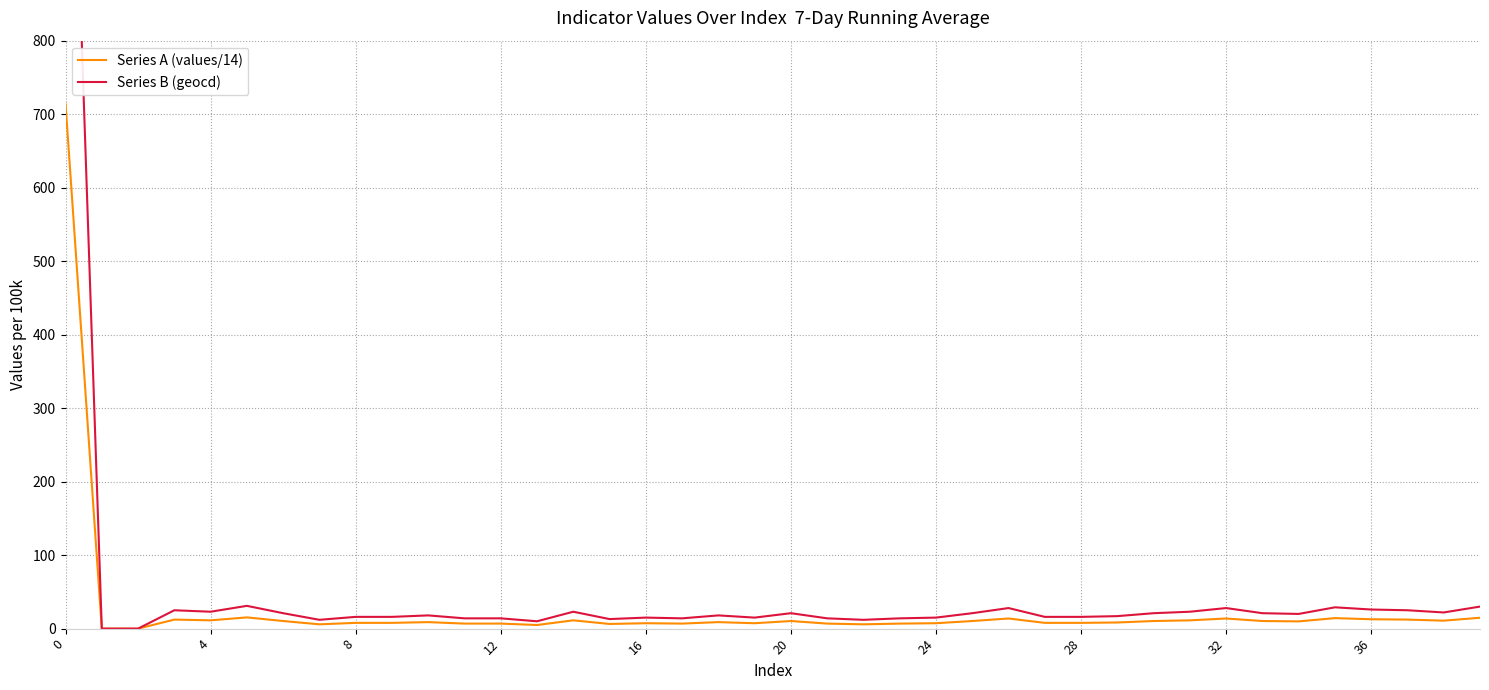

True or false: Series A (values/14) and Series B (geocd) cross at least once.

False